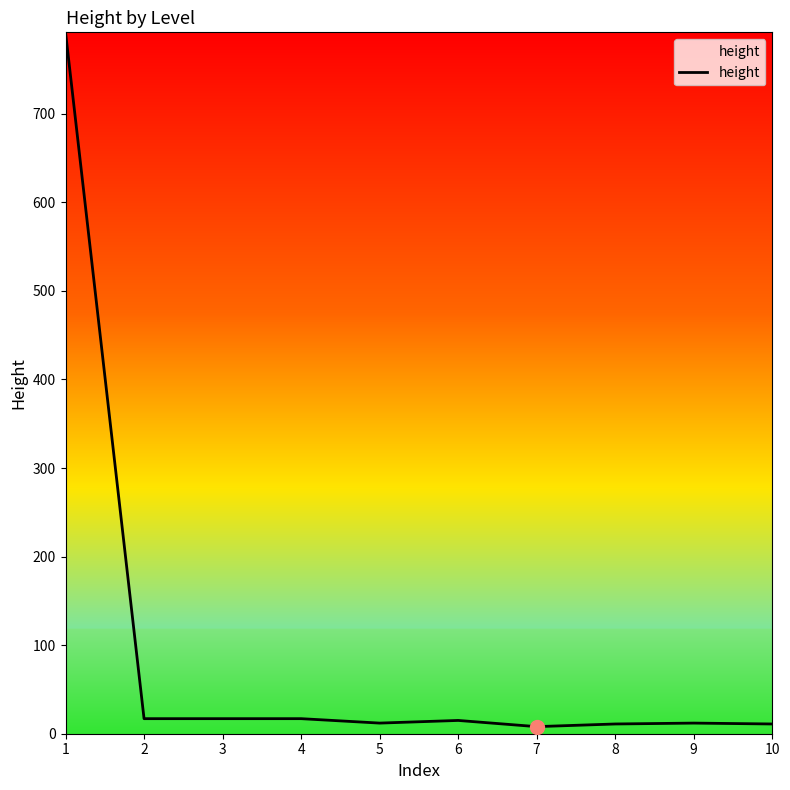

What is the change in value from 3 to 5?

-5